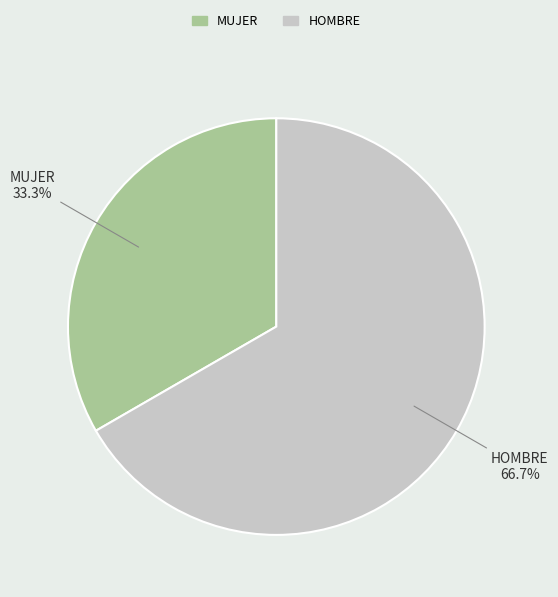

To the nearest percent, what is the average slice percentage?

50%